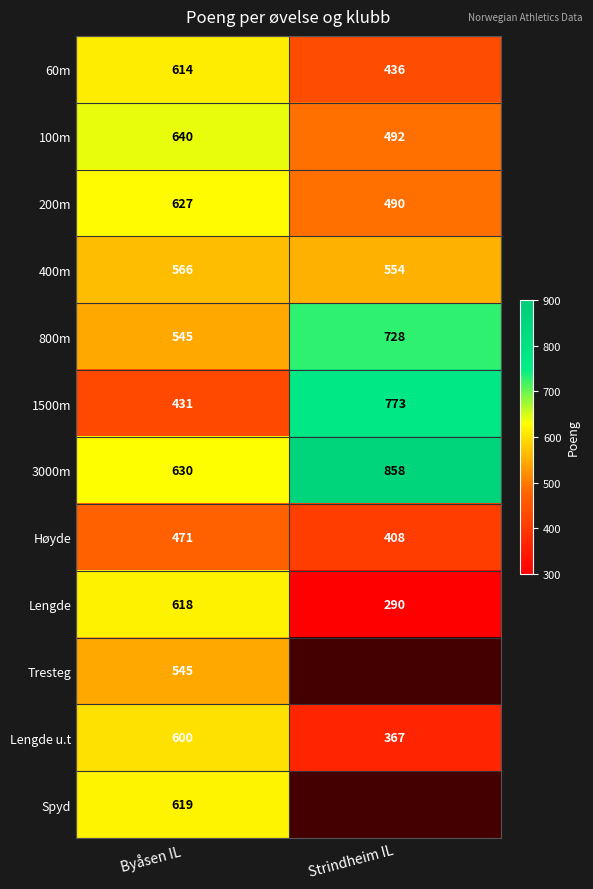

What is the approximate value of 3000m at Byåsen IL, to the nearest 10?

630